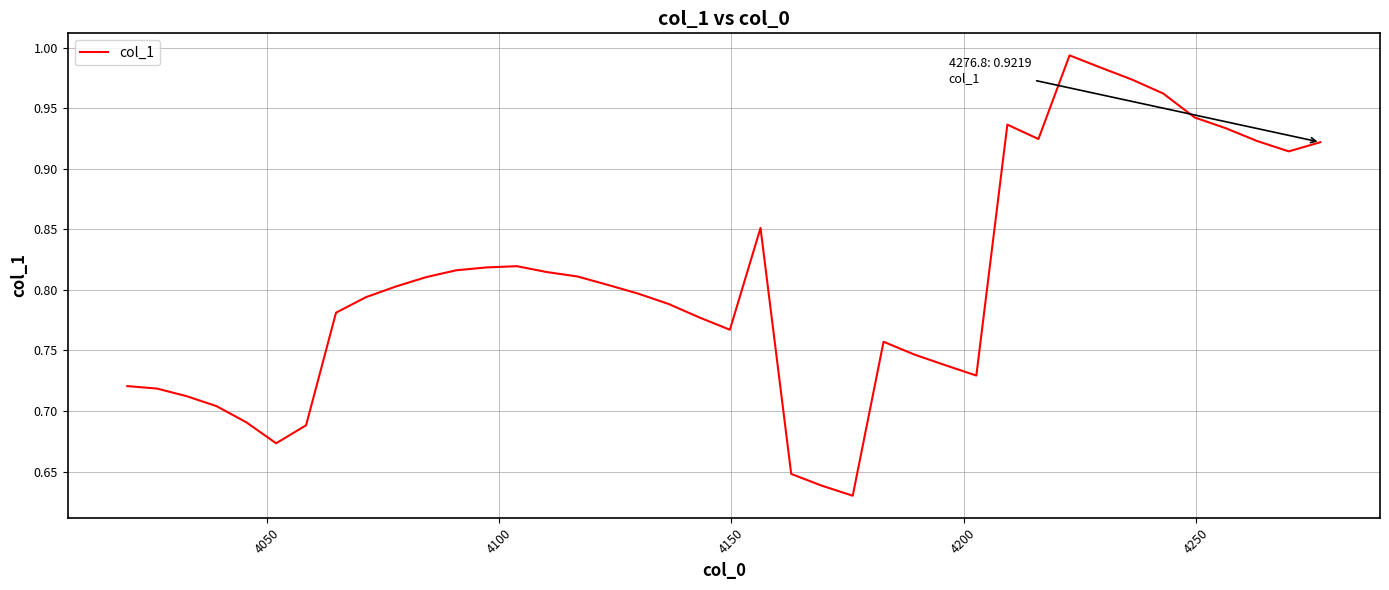

What is the difference between the maximum and minimum values?

0.4